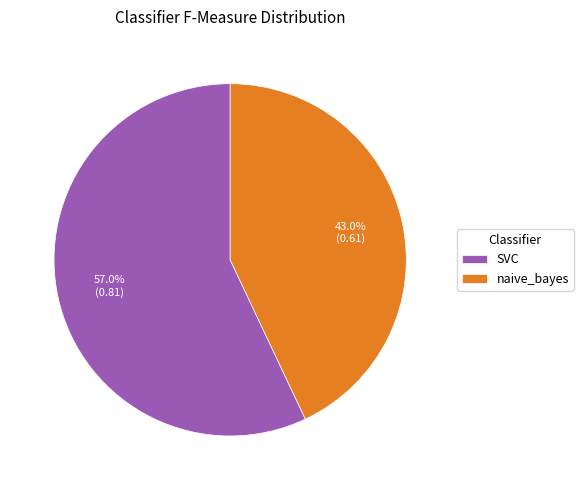

Which slice is the largest?

SVC